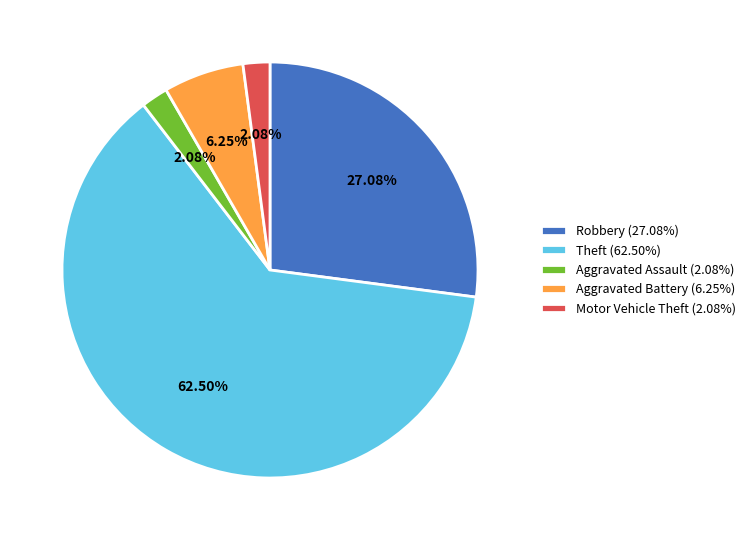

Do Motor Vehicle Theft (2.08%) and Robbery (27.08%) together represent more than half of the pie?

No